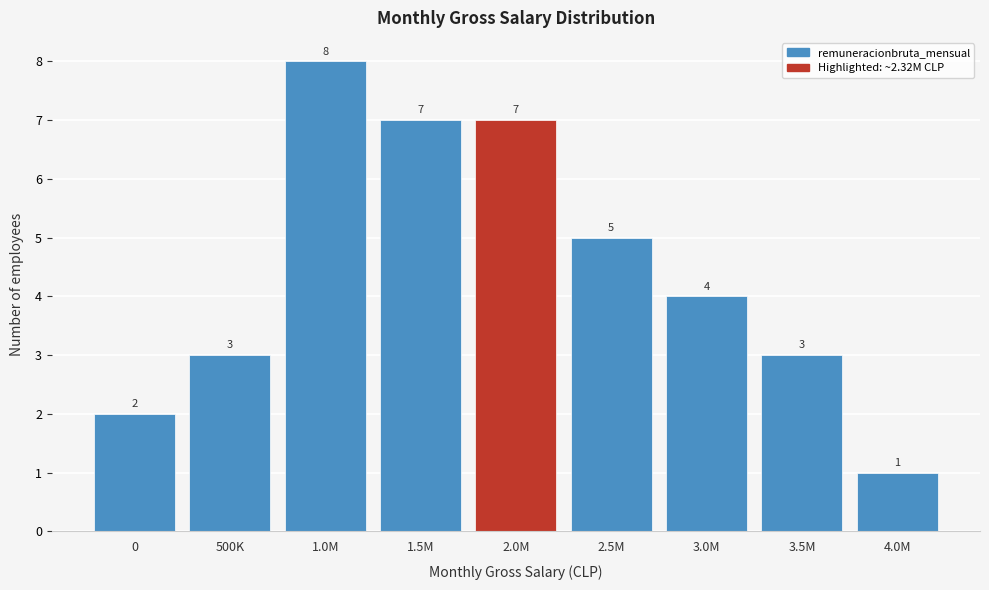

Reading left to right, list all the values displayed in this chart.

0=2	500K=3	1.0M=8	1.5M=7	2.0M=7	2.5M=5	3.0M=4	3.5M=3	4.0M=1